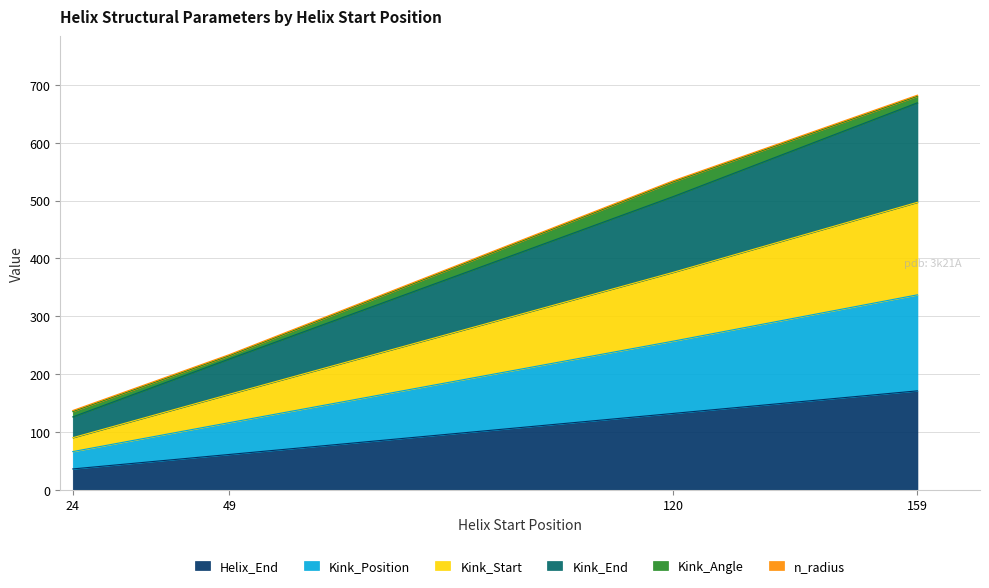

At which category is the sum across all series the highest?

159